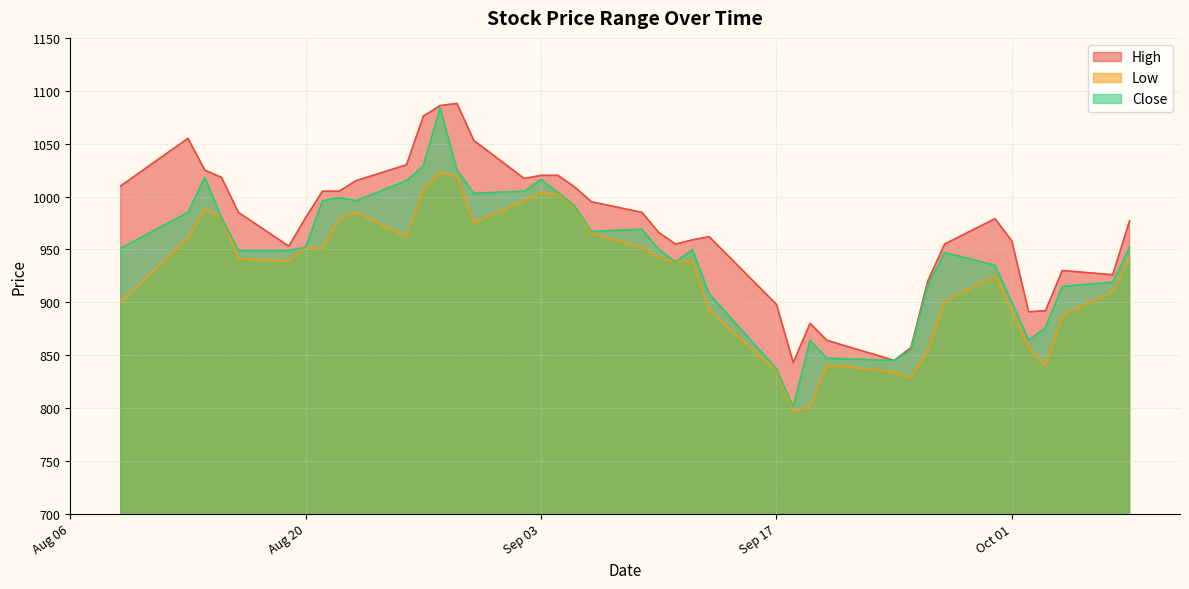

What are all the series names shown in the legend?

High, Low, Close